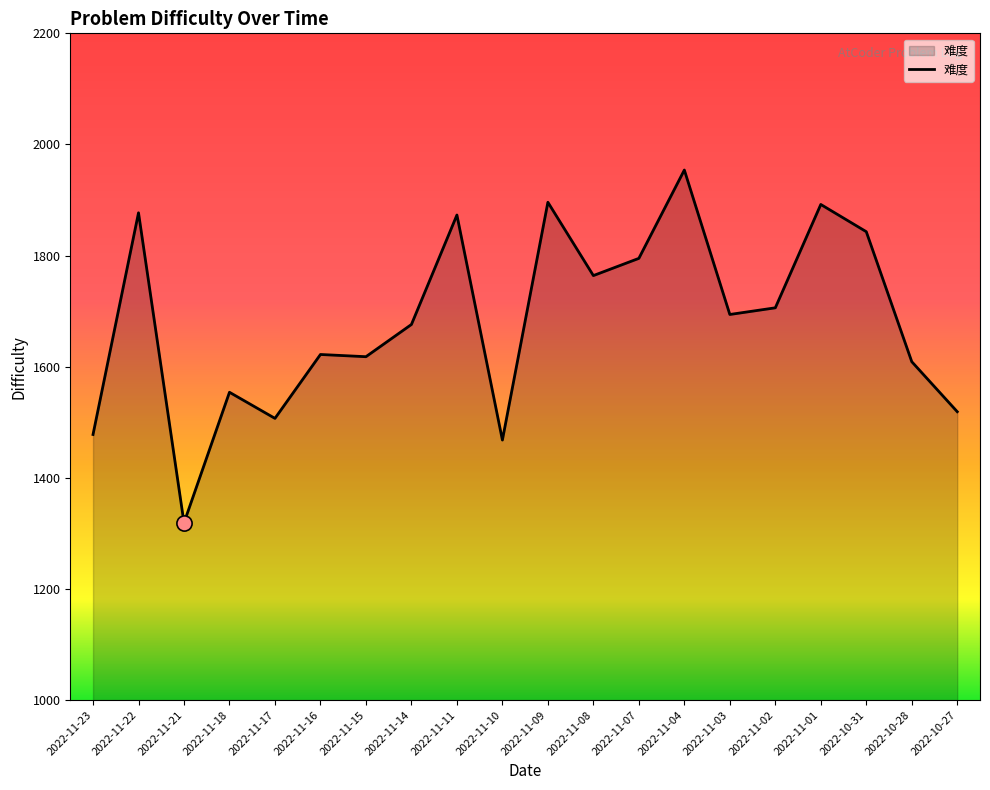

What is the change in value from 2022-11-09 to 2022-10-28?

-287